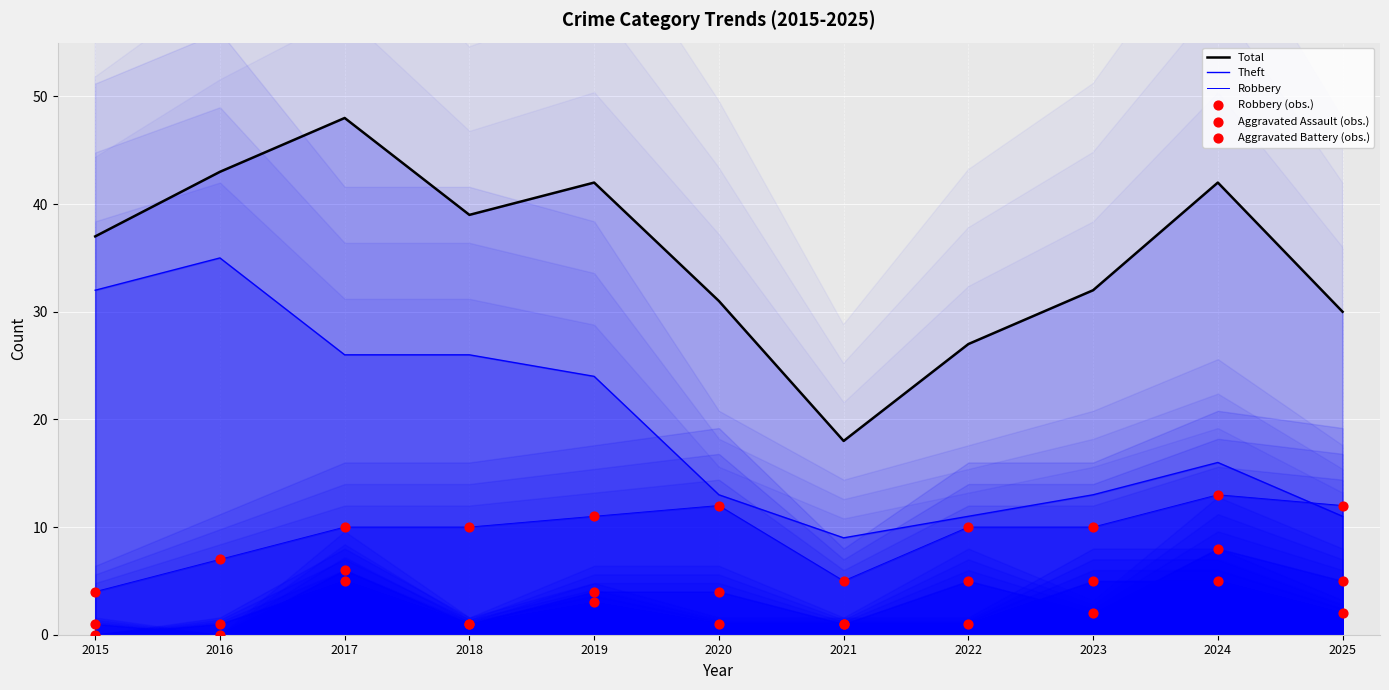

At which category is the sum across all series the highest?

2017